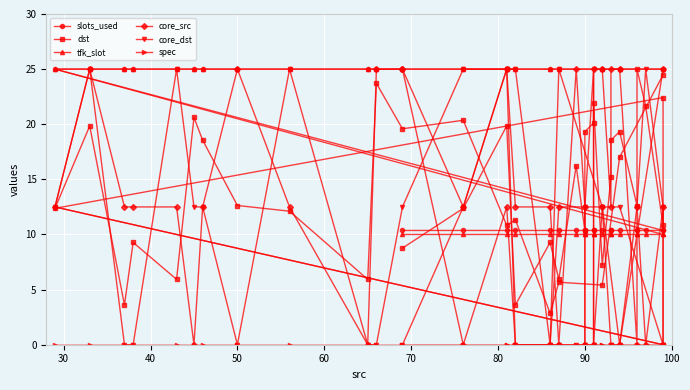

How many data points in tfk_slot are less than 25?

20